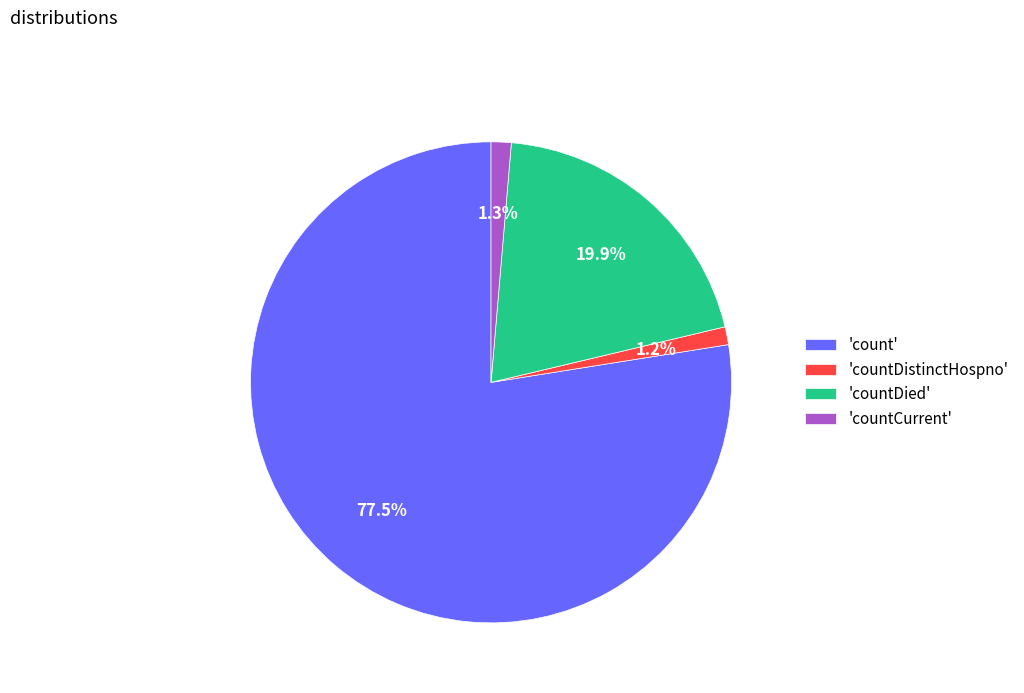

How many segments does this pie chart have?

4